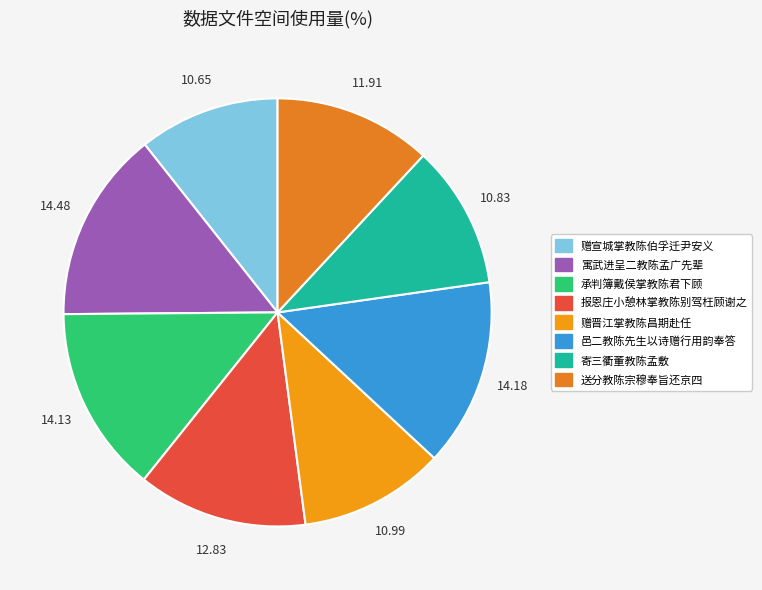

What is the largest slice in the pie chart?

寓武进呈二教陈孟广先辈